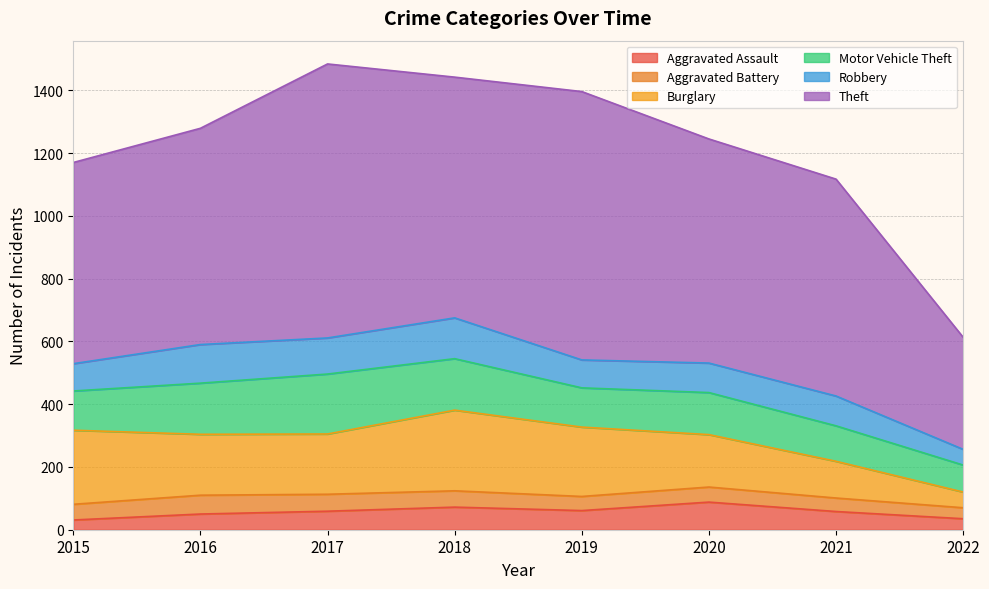

Between 2015 and 2022, which series saw the biggest shift?

Theft